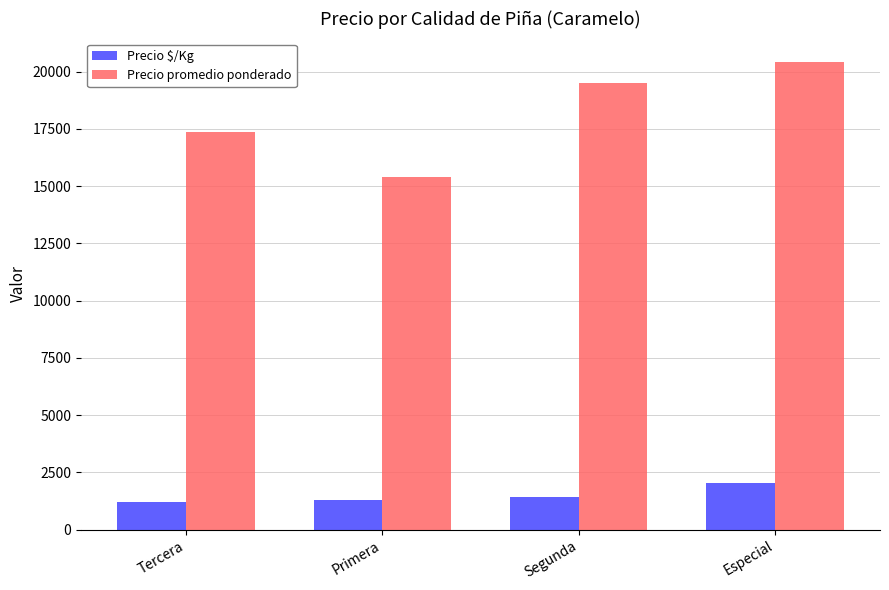

Is it true that Precio $/Kg equals 2525 at Segunda?

False